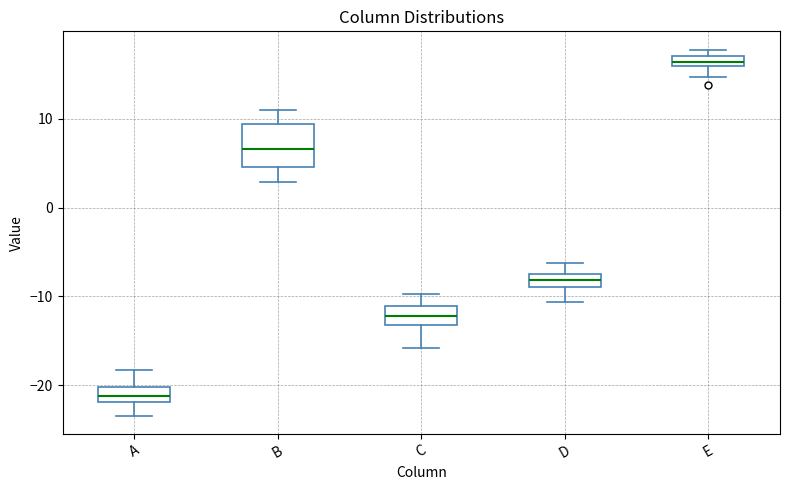

Which box is the tallest, from its lower edge to its upper edge?

B